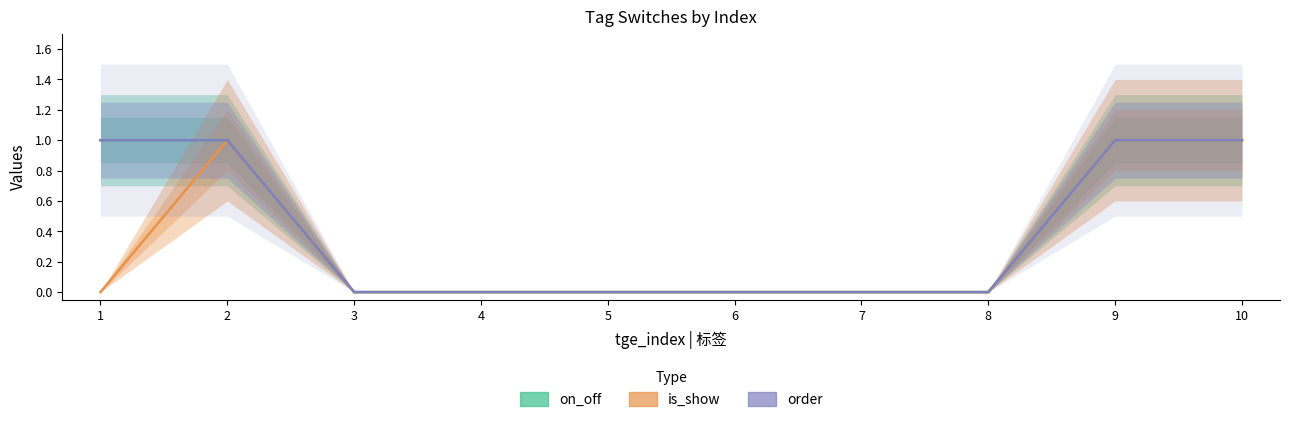

Rank the categories by is_show value from lowest to highest.

1, 3, 4, 5, 6, 7, 8, 2, 9, 10